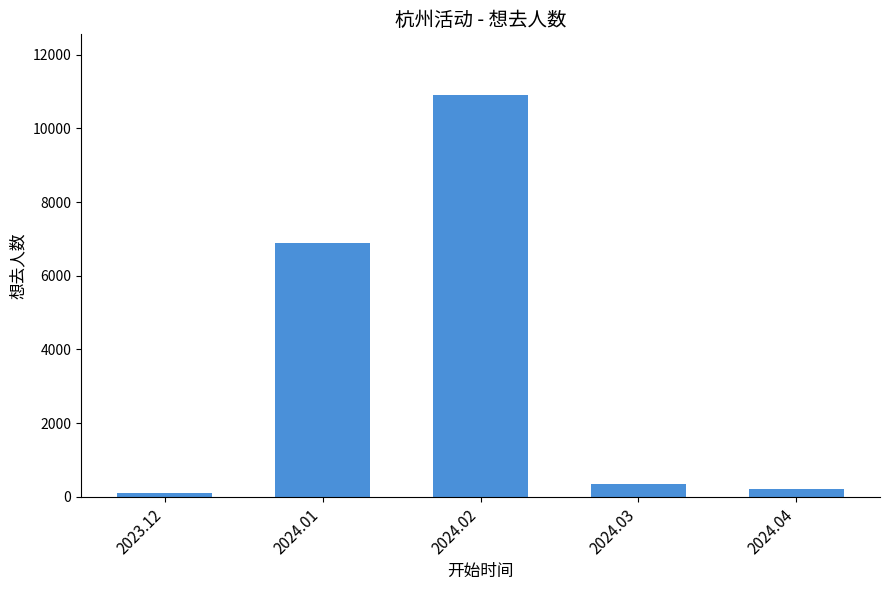

How many categories are shown in the chart?

5